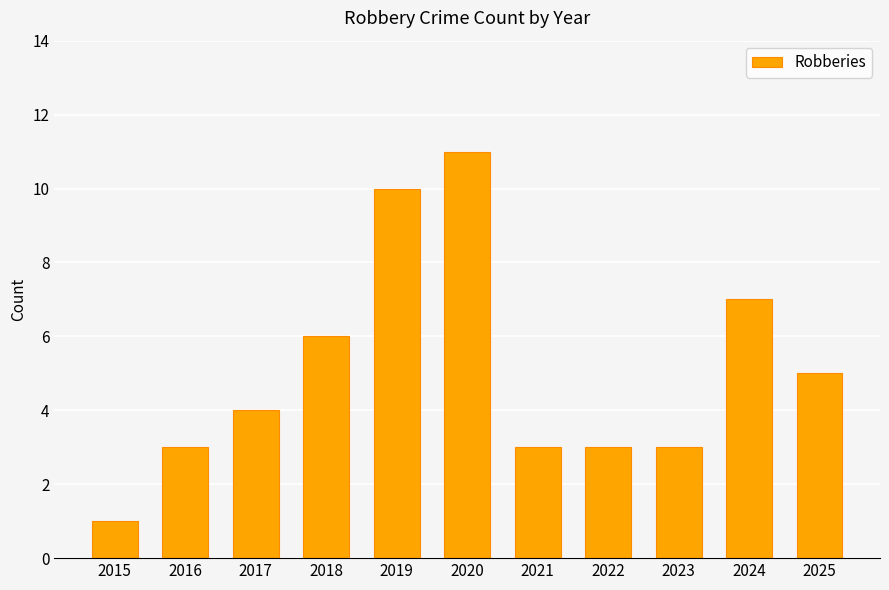

Are the bars horizontal?

No